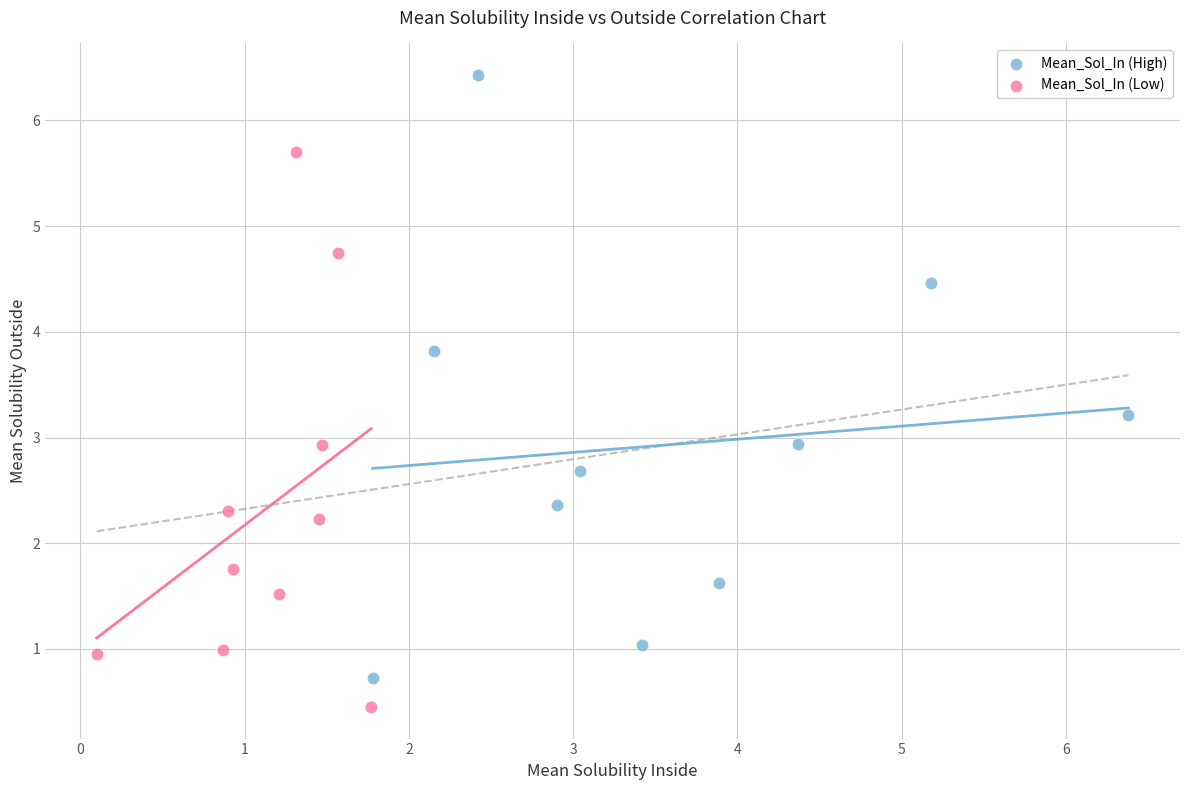

What are all the series names shown in the legend?

Mean_Sol_In (High), Mean_Sol_In (Low)